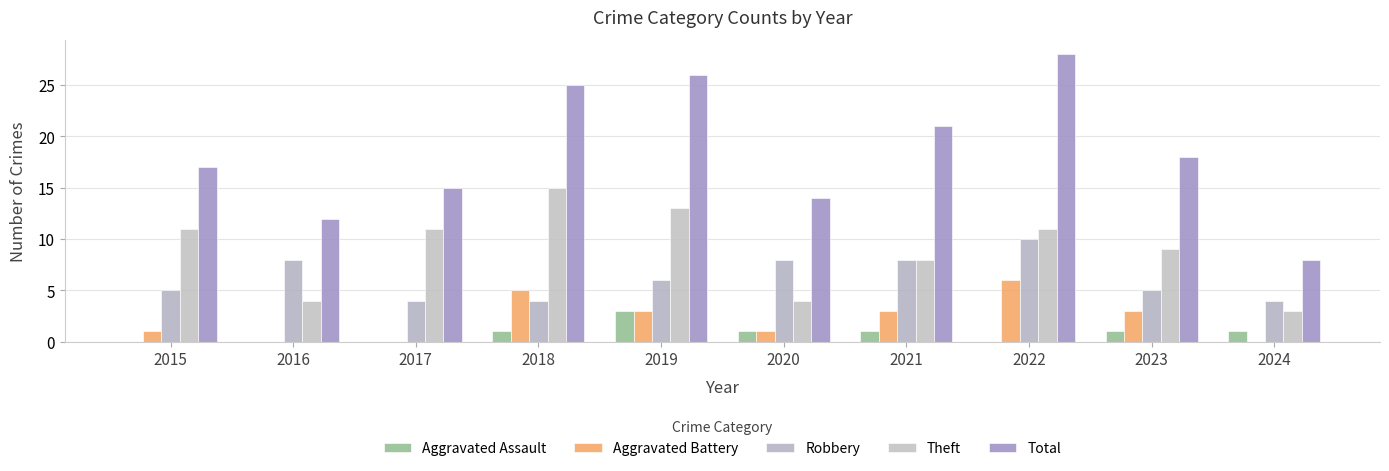

True or false: Robbery has a value of 11 at 2016.

False